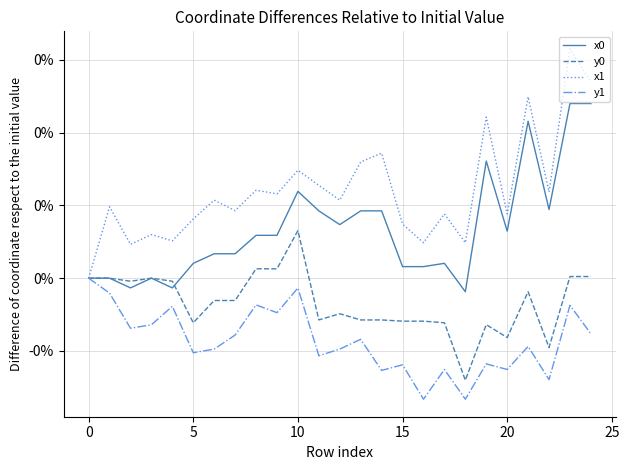

Does the chart have visible grid lines?

Yes